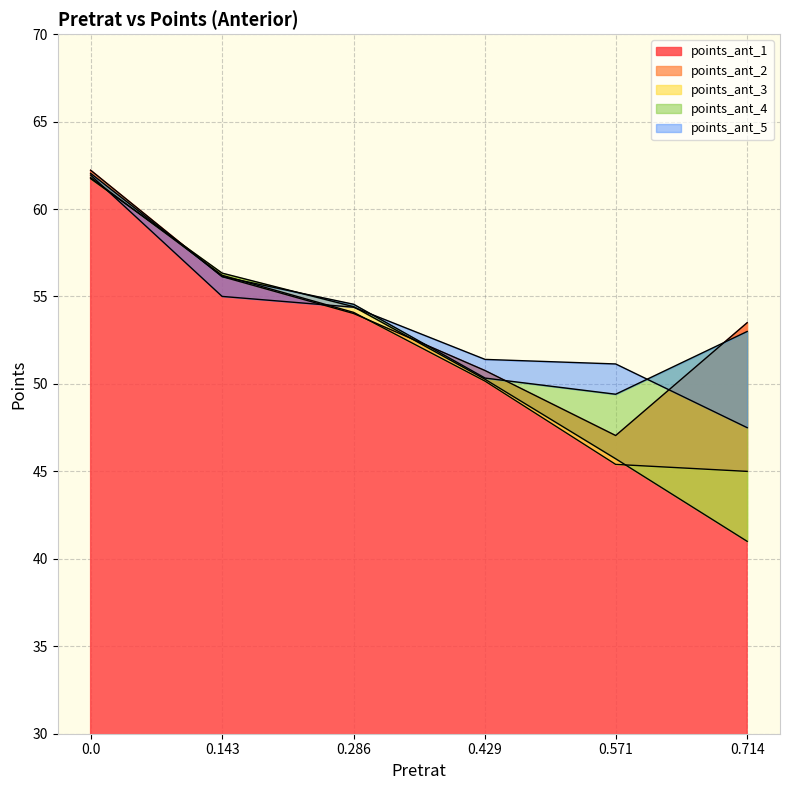

What is the maximum value for points_ant_1?

62.2